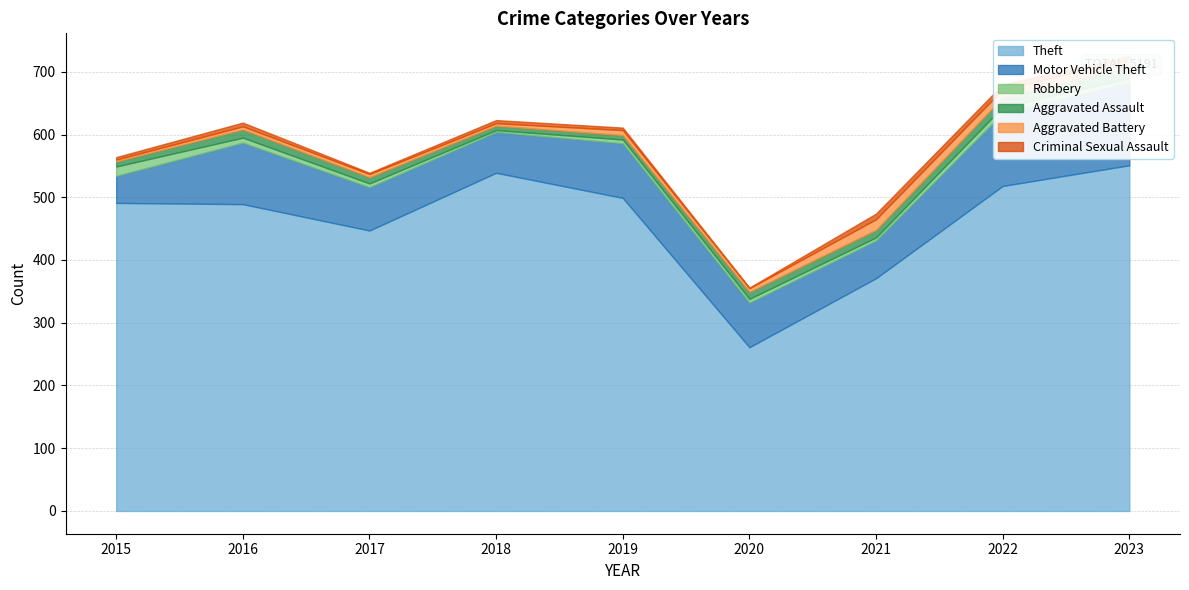

What is the difference between the maximum and minimum values in the Aggravated Battery series?

14